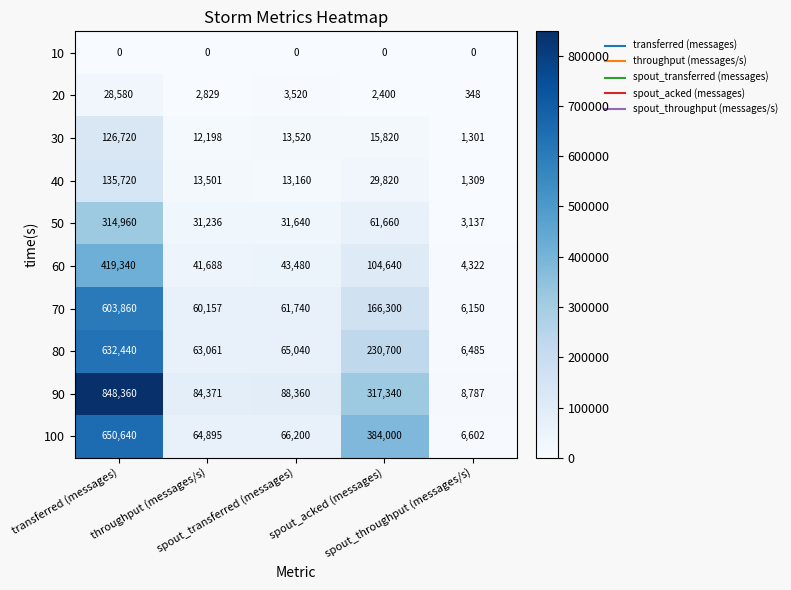

Which series has the widest spread of values?

90